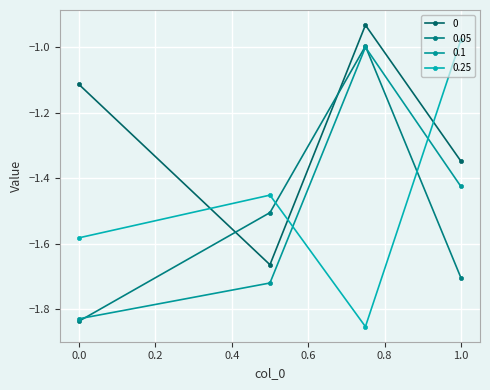

How many lines are shown in the chart?

4